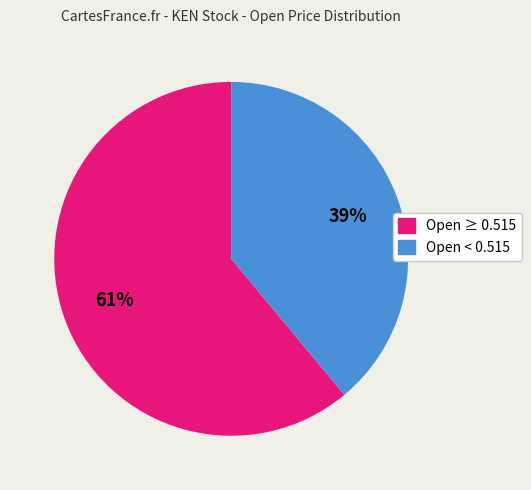

Is there a majority slice in this chart?

Yes